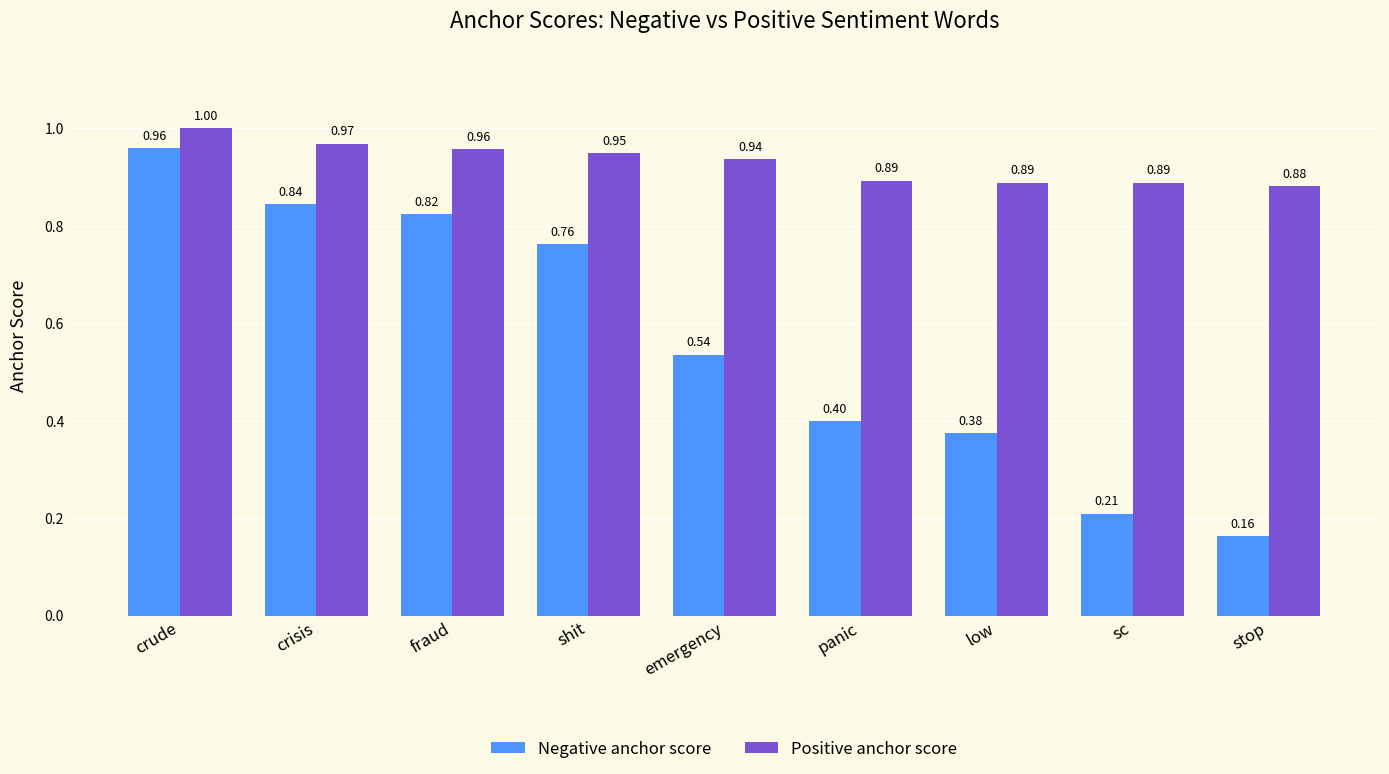

The Positive anchor score series shows 0.4 at fraud. True or false?

False